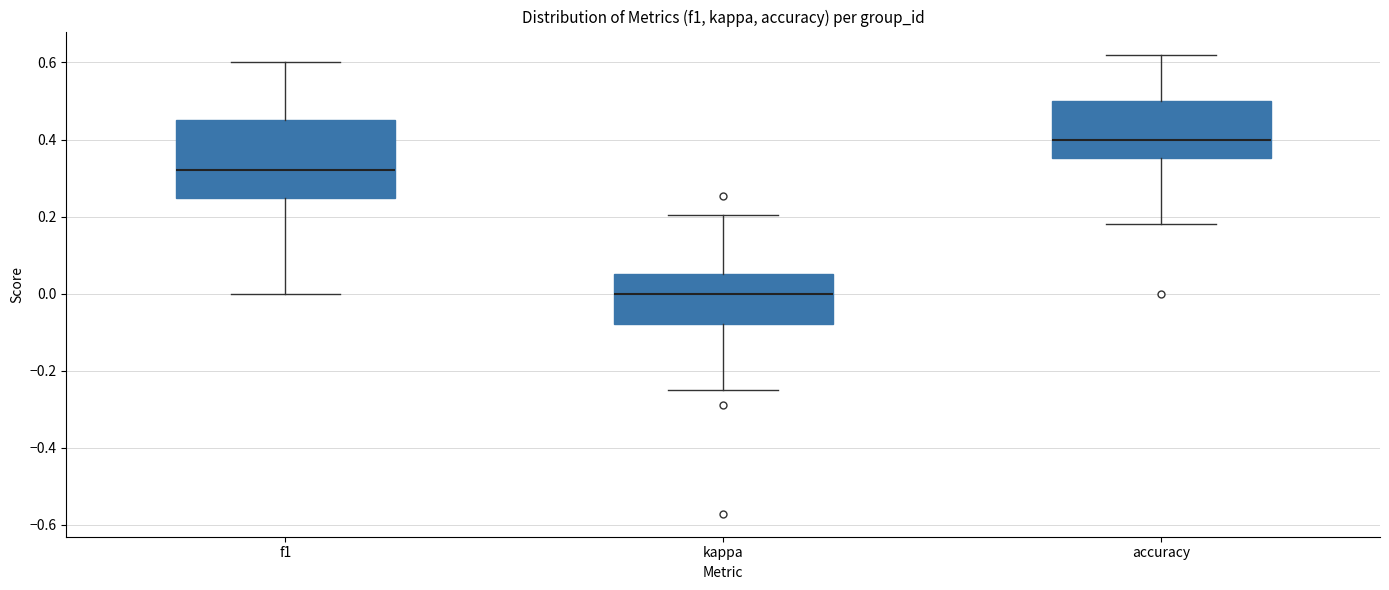

Reading left to right, read every box against the y-axis: the position of its median line, the range the box covers, and the ends of its whiskers. The values are not printed on the chart, so give them approximately, as read against the axis.

f1: median 0.32, box 0.24 to 0.46, whiskers 0.00 to 0.60
kappa: median 0.00, box -0.08 to 0.06, whiskers -0.24 to 0.20
accuracy: median 0.40, box 0.36 to 0.50, whiskers 0.18 to 0.62